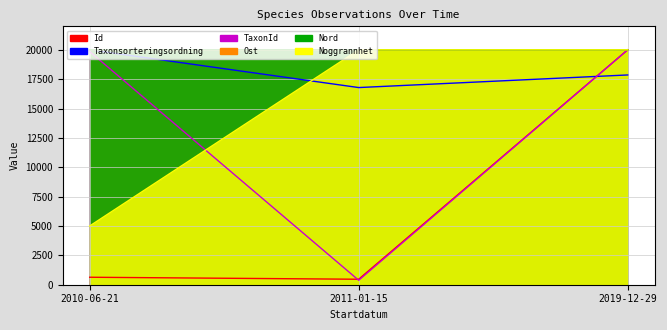

What is the sum of the Taxonsorteringsordning values at 2010-06-21 and 2019-12-29?

37860.2